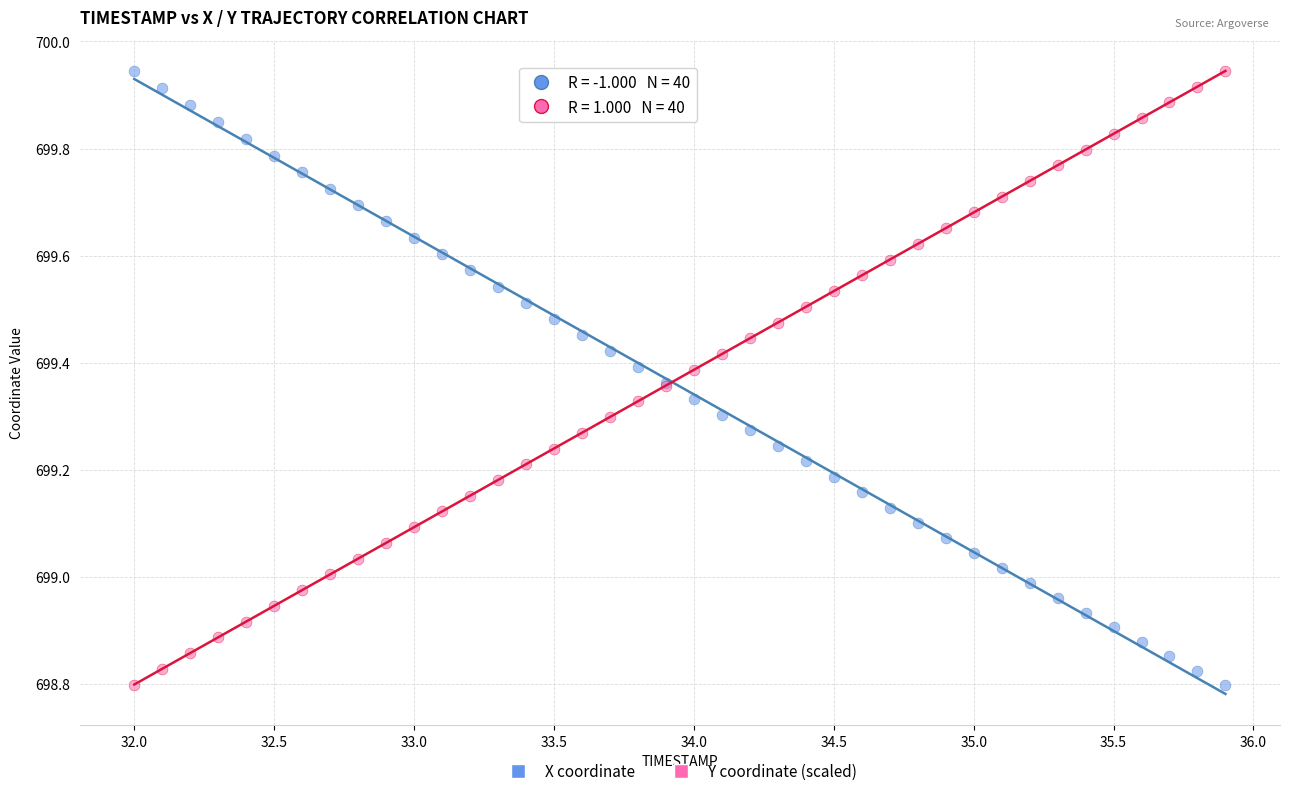

What is the X range (max minus min) for the scatter plot?

3.9